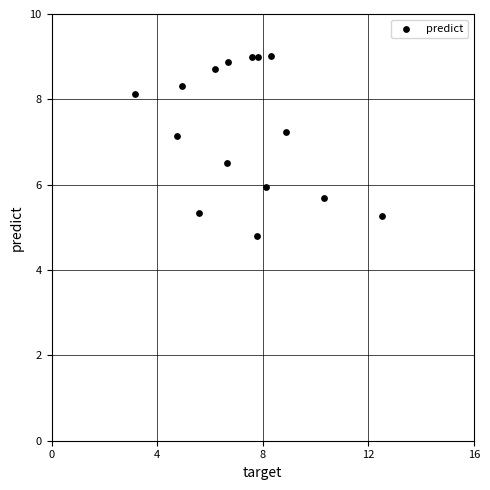

What is the range of X values (max minus min)?

9.4